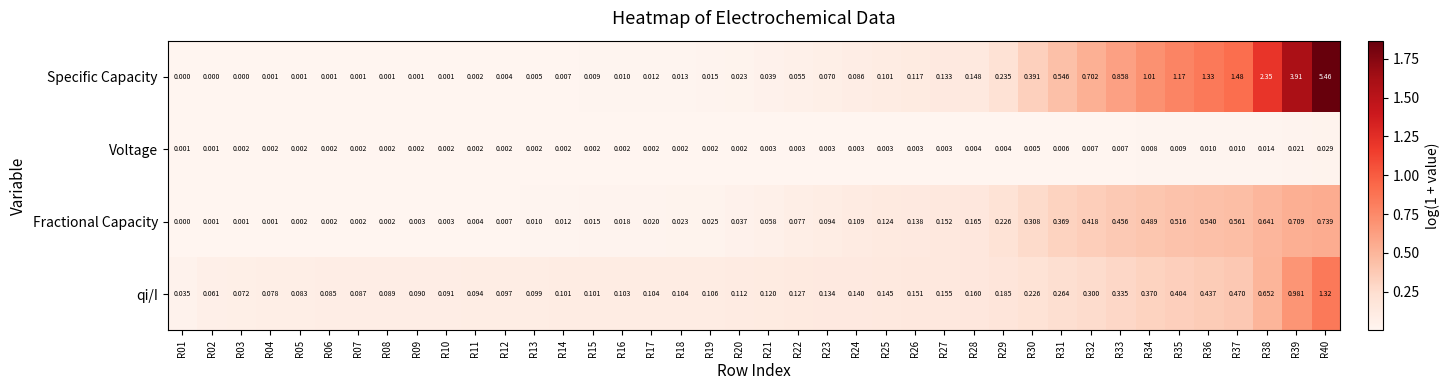

List the series in order of their peak value, lowest first.

Voltage, Fractional Capacity, qi/I, Specific Capacity